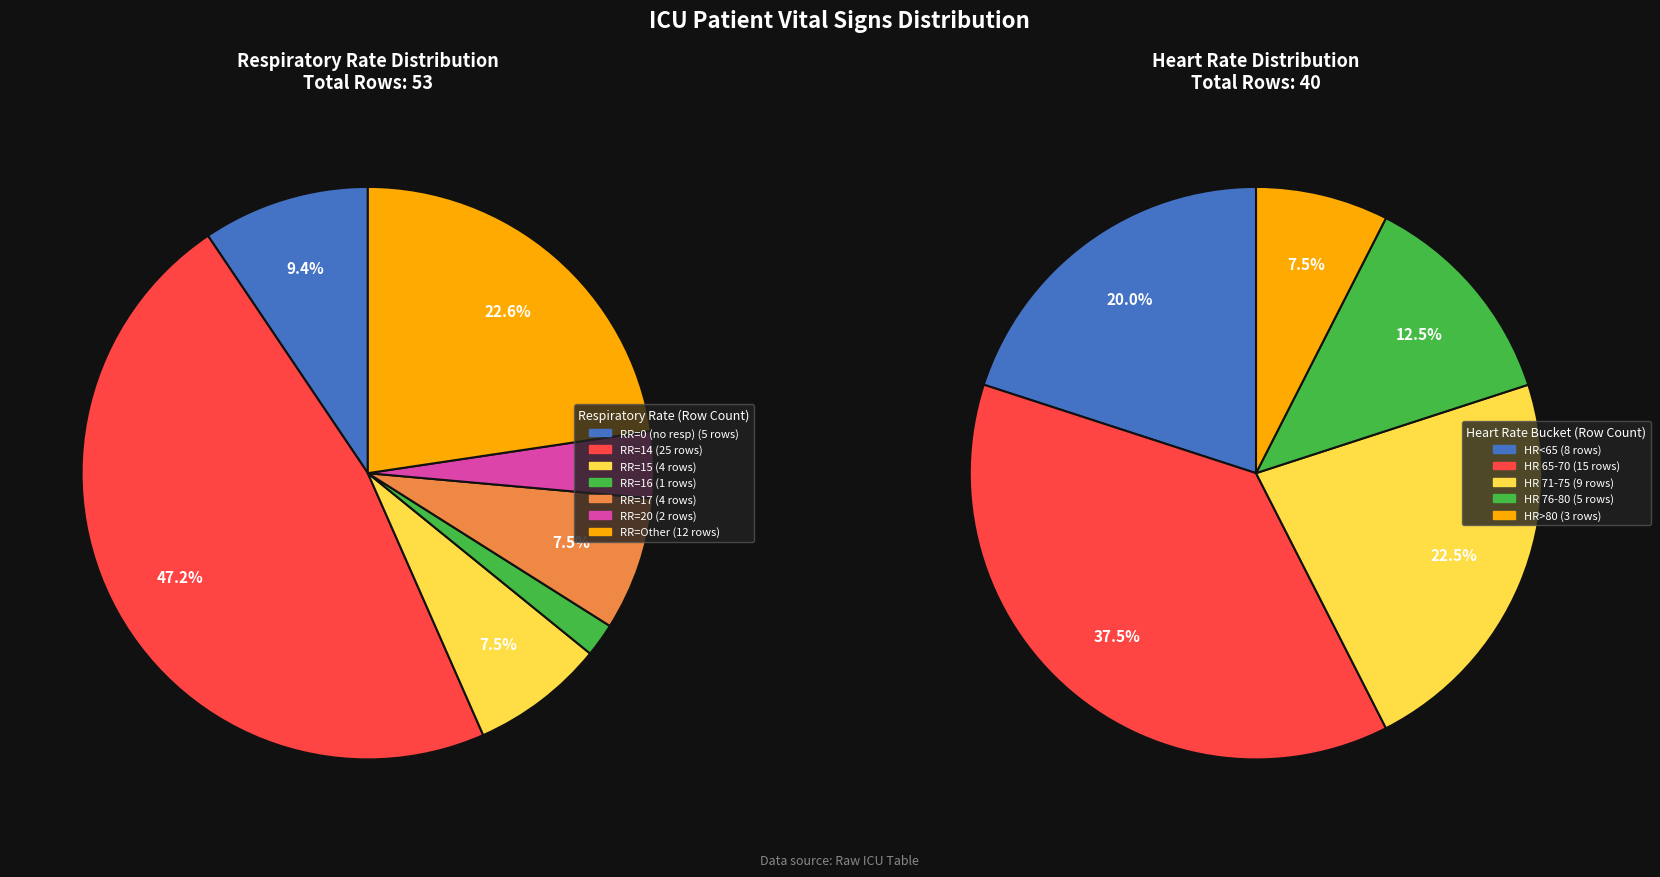

True or false: Respiratory rate 14 accounts for 62% of the total.

False